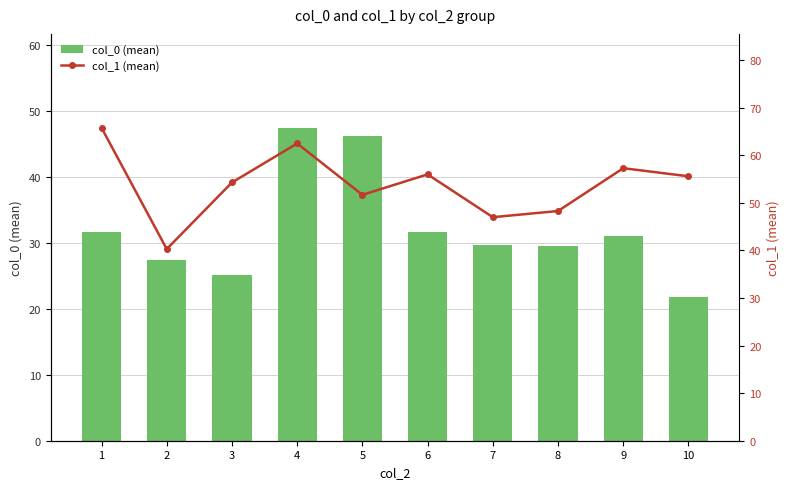

What is the difference between the col_1 (mean) values at 3 and 10?

1.3